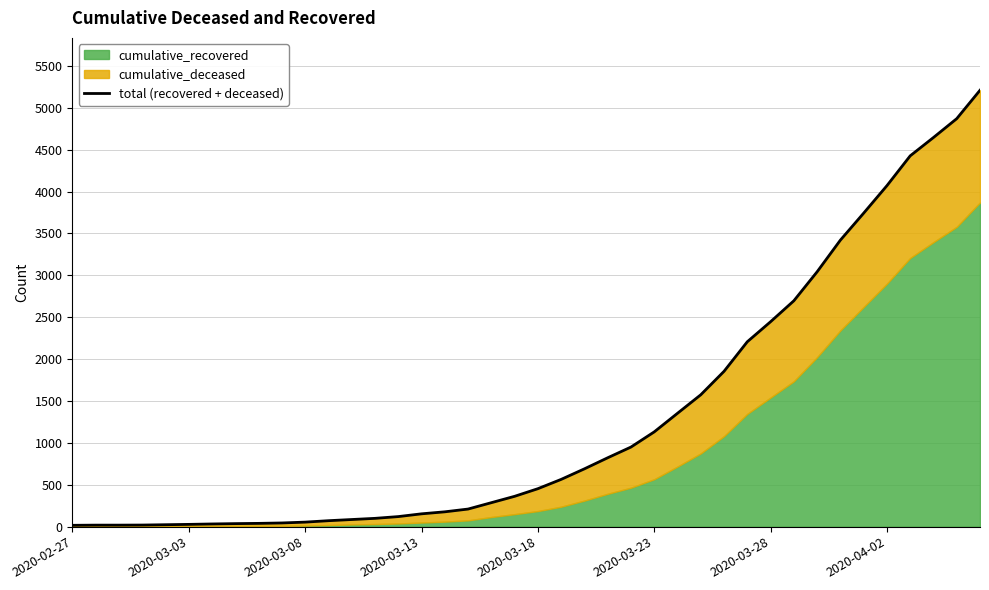

Does the chart display data point markers on the line(s)?

No